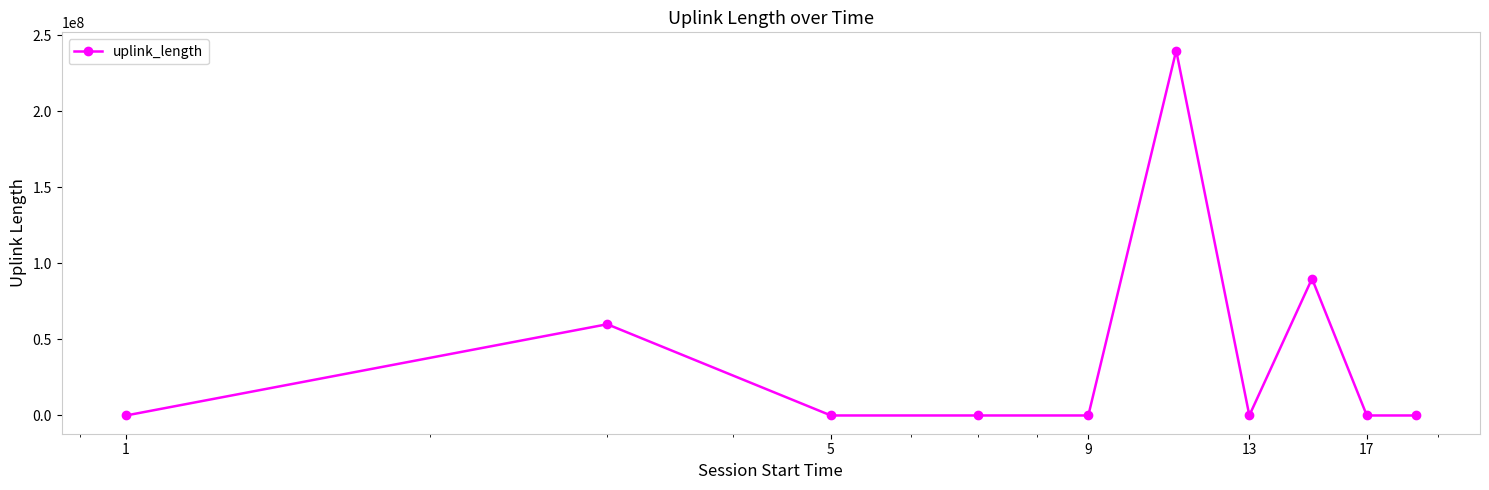

What is the difference between the second highest and minimum values?

90007036